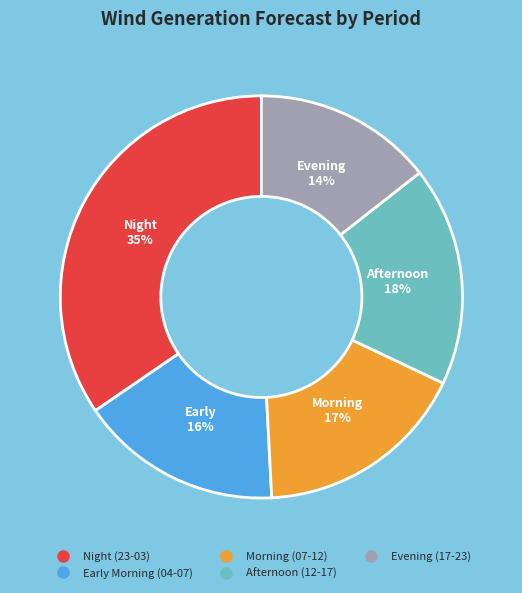

Is there any slice that represents more than half of the pie?

No